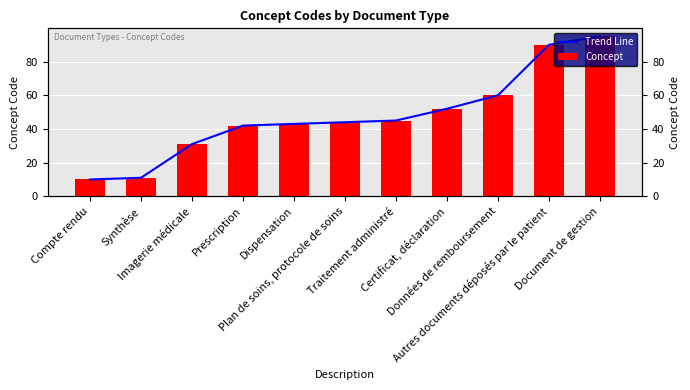

Reading right to left, what are all the values shown in this chart?

Trend Line: Document de gestion=95	Autres documents déposés par le patient=90	Données de remboursement=60	Certificat, déclaration=52	Traitement administré=45	Plan de soins, protocole de soins=44	Dispensation=43	Prescription=42	Imagerie médicale=31	Synthèse=11	Compte rendu=10
Concept: Document de gestion=95	Autres documents déposés par le patient=90	Données de remboursement=60	Certificat, déclaration=52	Traitement administré=45	Plan de soins, protocole de soins=44	Dispensation=43	Prescription=42	Imagerie médicale=31	Synthèse=11	Compte rendu=10